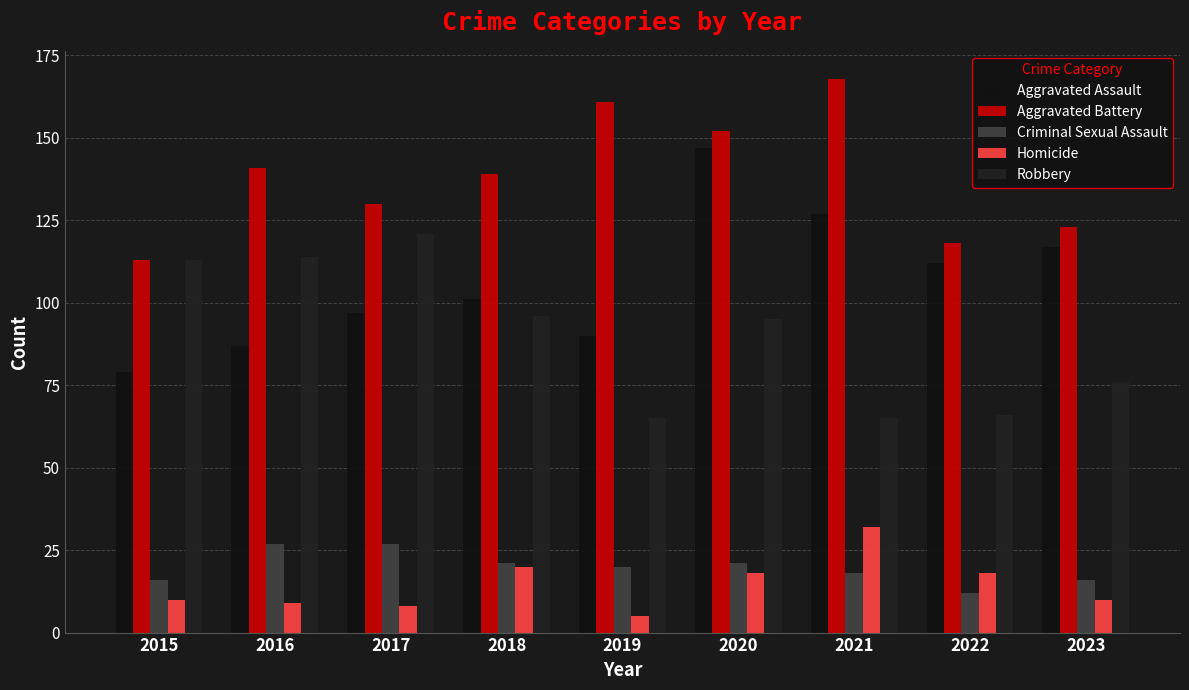

Reading left to right, transcribe all the data shown in this chart.

Aggravated Assault: 79	87	97	101	90	147	127	112	117
Aggravated Battery: 113	141	130	139	161	152	168	118	123
Criminal Sexual Assault: 16	27	27	21	20	21	18	12	16
Homicide: 10	9	8	20	5	18	32	18	10
Robbery: 113	114	121	96	65	95	65	66	76